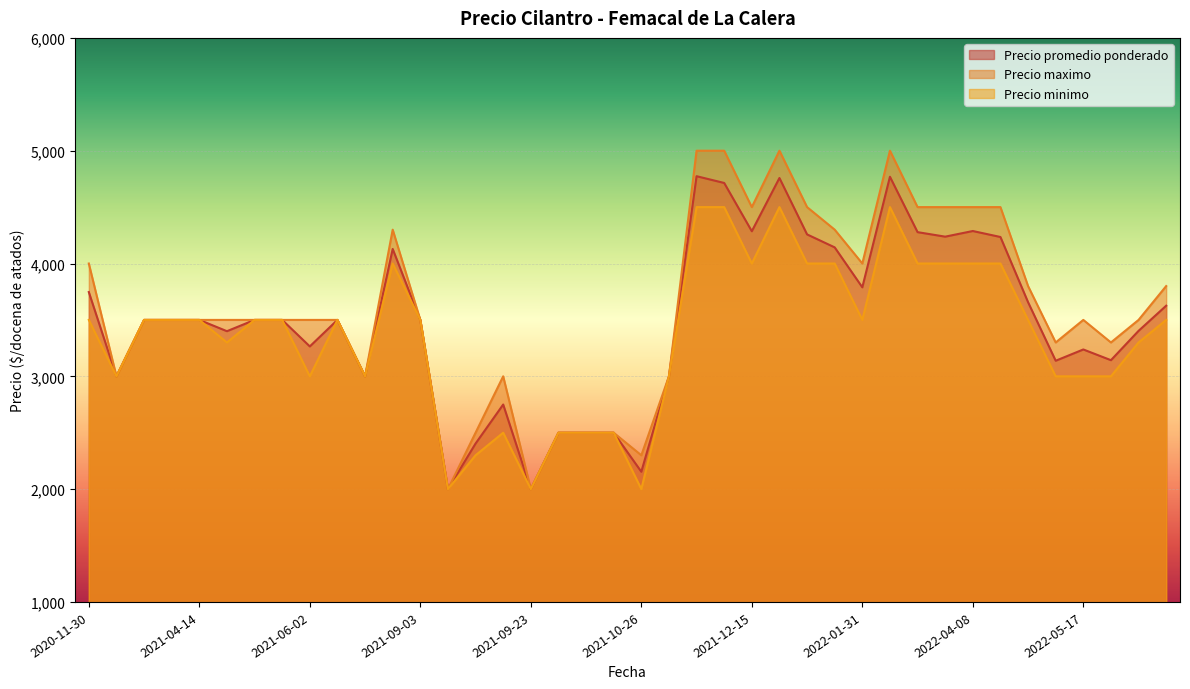

True or false: Precio promedio ponderado and Precio minimo cross at least once.

False